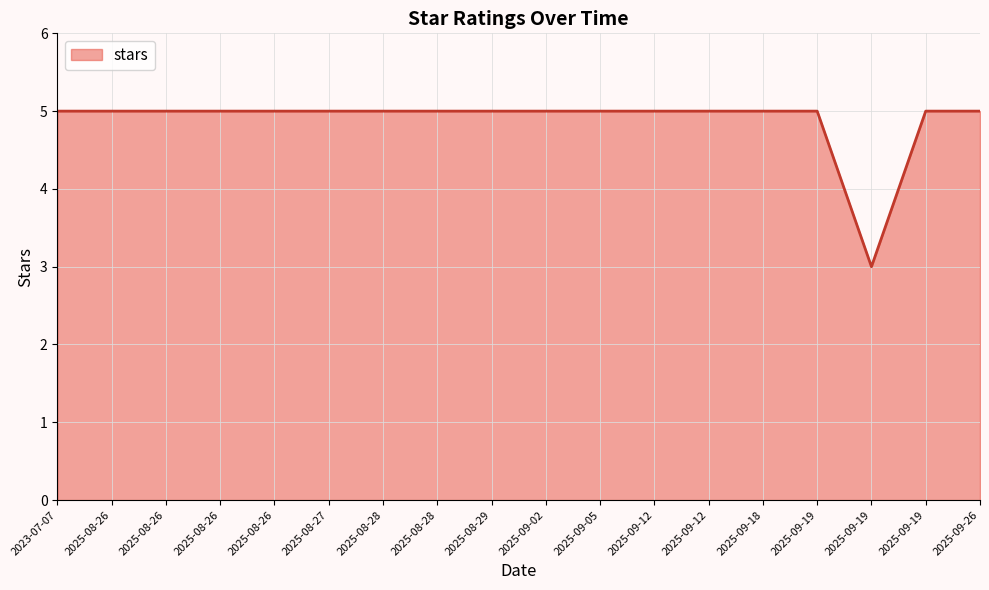

Is it true that the value at 2025-08-28 is 9?

False